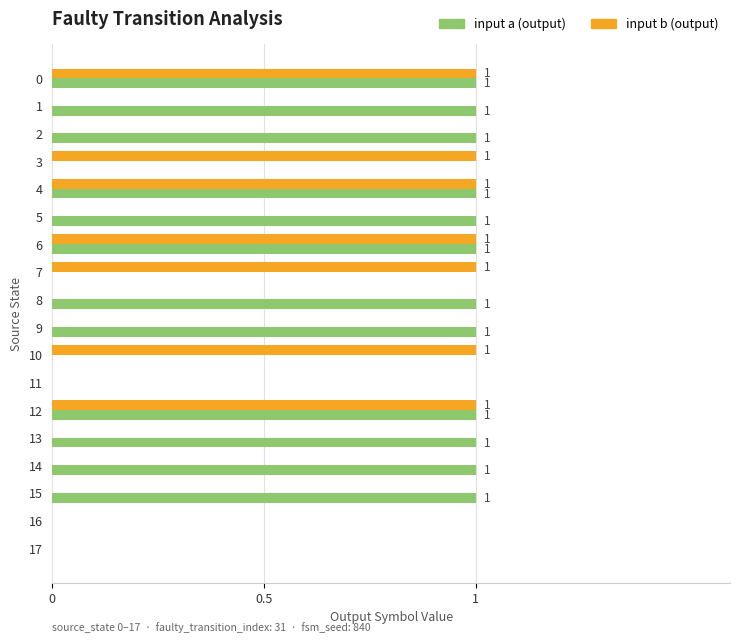

What value does the input a (output) series have at 8?

1